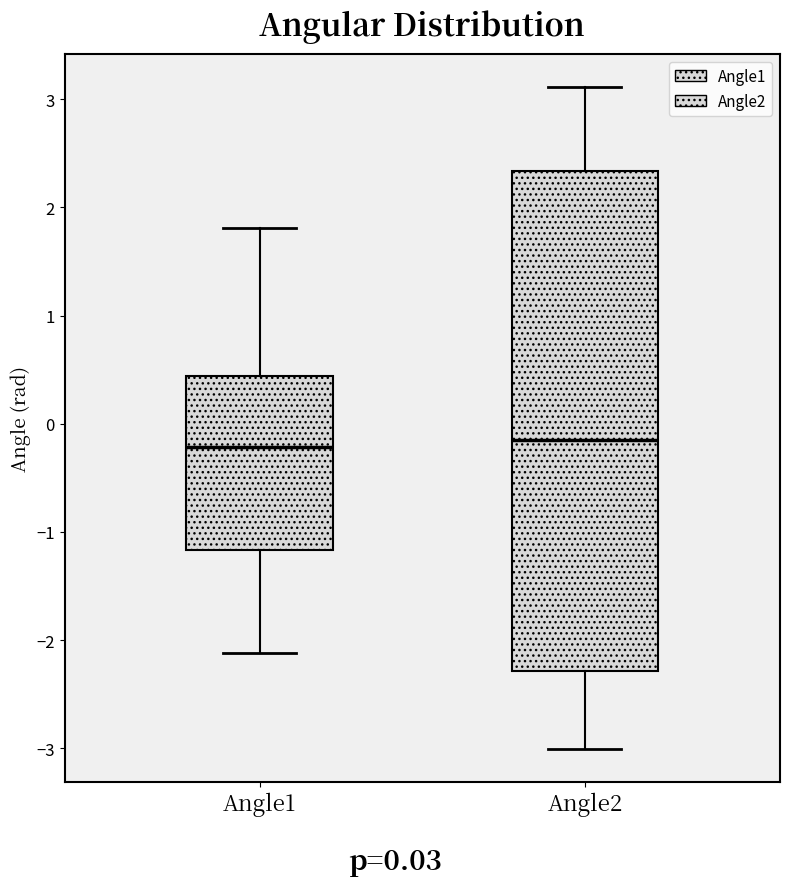

Reading left to right, transcribe this box plot: for each box, give where its median line is, the range the box spans, and where its two whiskers end, as read against the y-axis. The values are not printed on the chart, so give them approximately, as read against the axis.

Angle1: median -0.2, box -1.2 to 0.4, whiskers -2.1 to 1.8
Angle2: median -0.2, box -2.3 to 2.3, whiskers -3.0 to 3.1